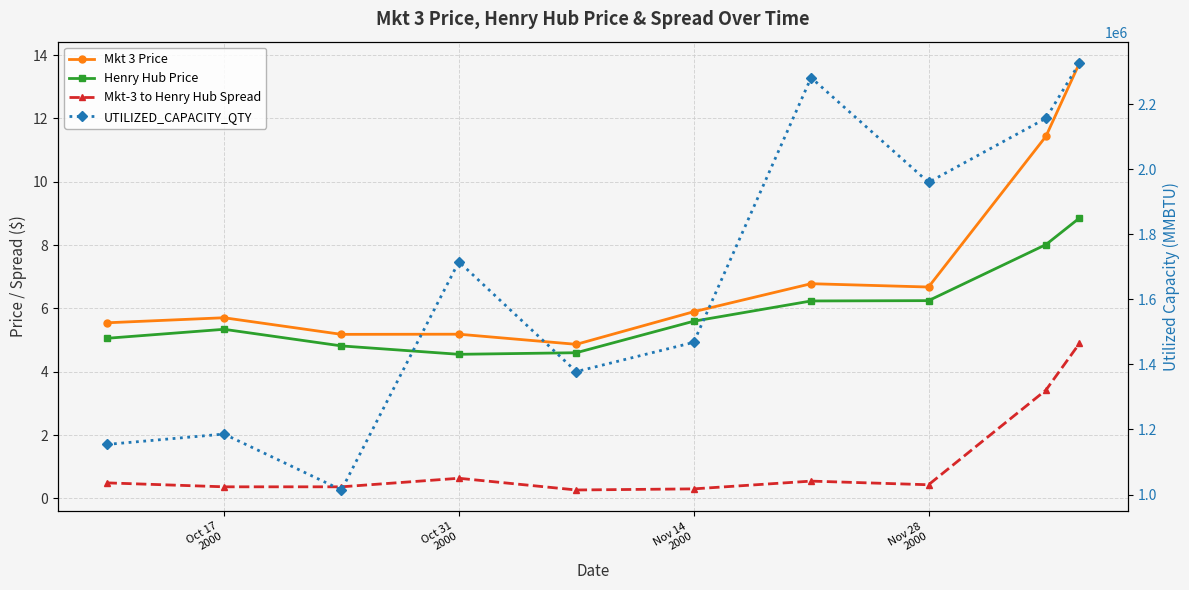

What is the difference between the maximum and minimum values in the Henry Hub Price series?

4.3